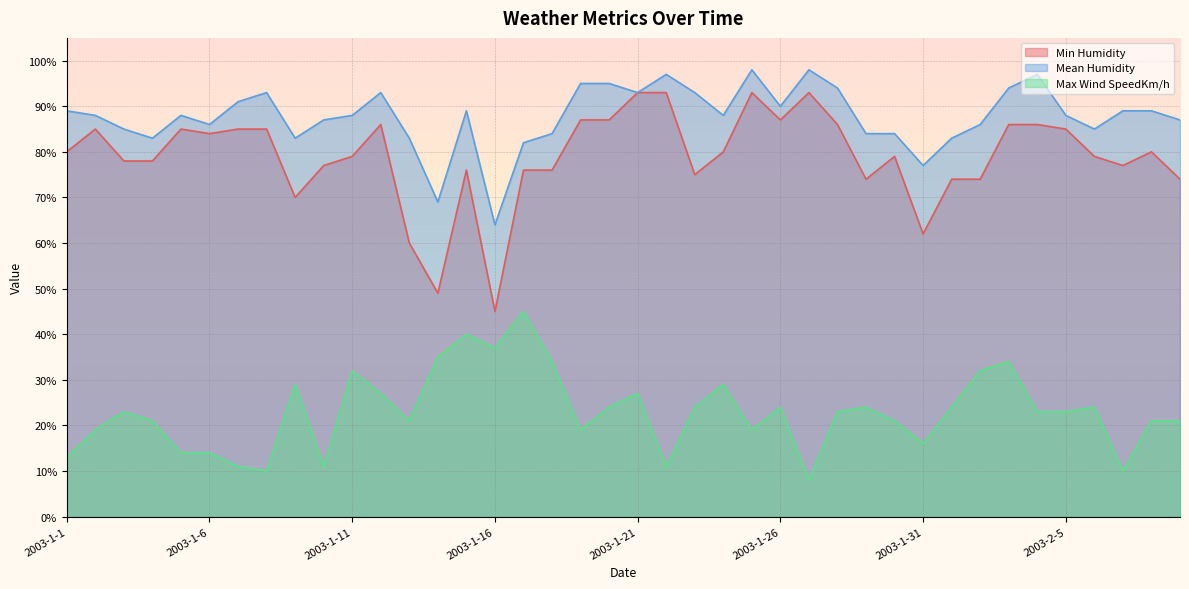

At which label does Max Wind SpeedKm/h reach its minimum?

2003-1-27